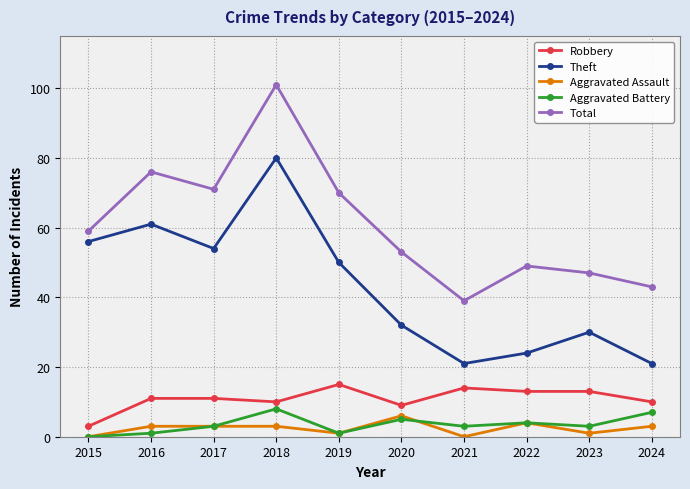

What is the value of the Theft point at the 9th from the left?

30